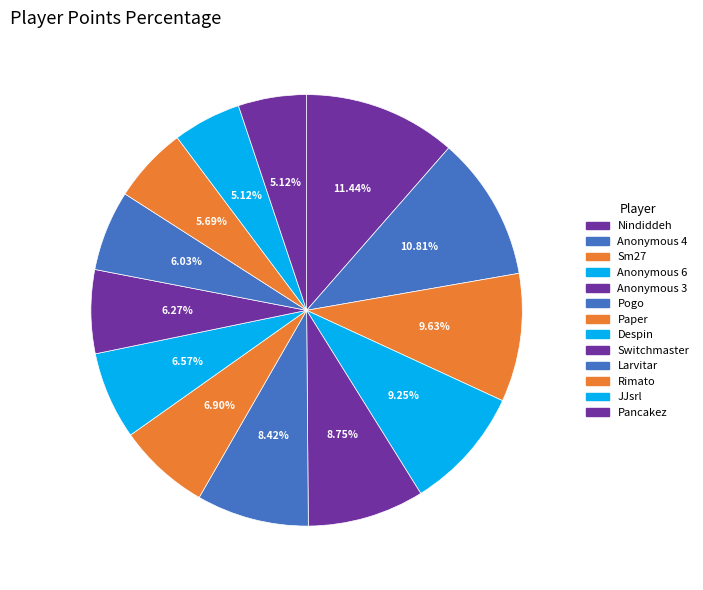

Which category has the biggest portion of the pie?

Nindiddeh